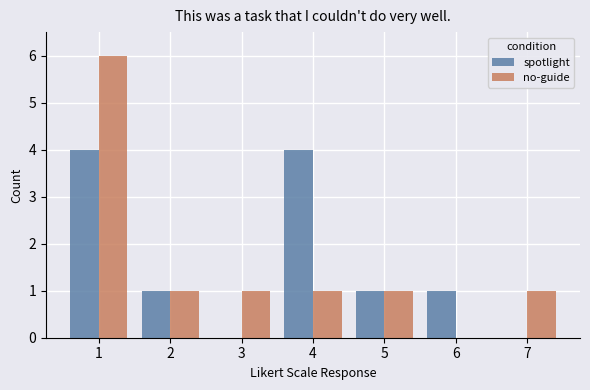

Is it true that no-guide equals -4 at 6?

False